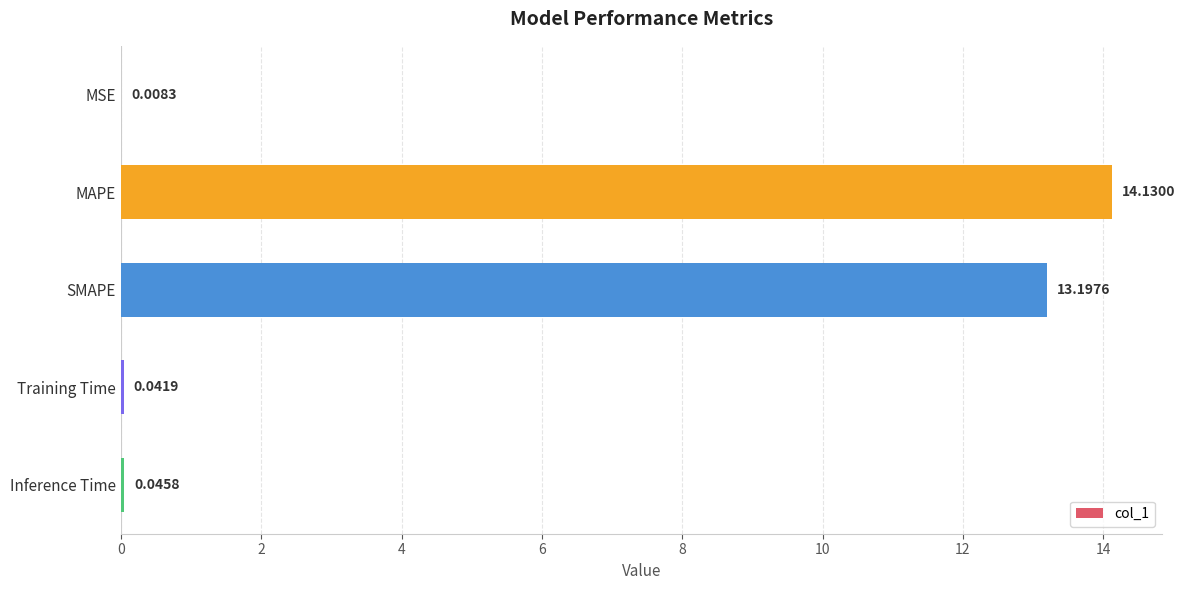

What is the greatest value displayed?

14.1